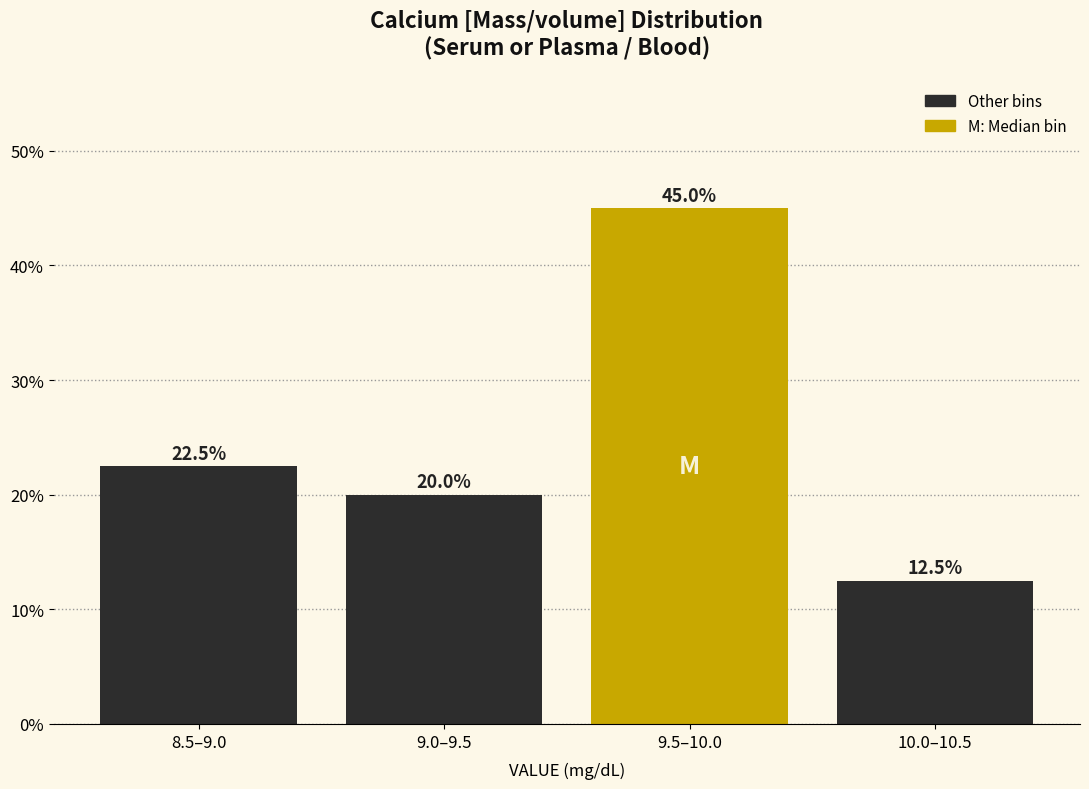

Reading left to right, list all the values displayed in this chart.

8.5–9.0=22.5	9.0–9.5=20.0	9.5–10.0=45.0	10.0–10.5=12.5